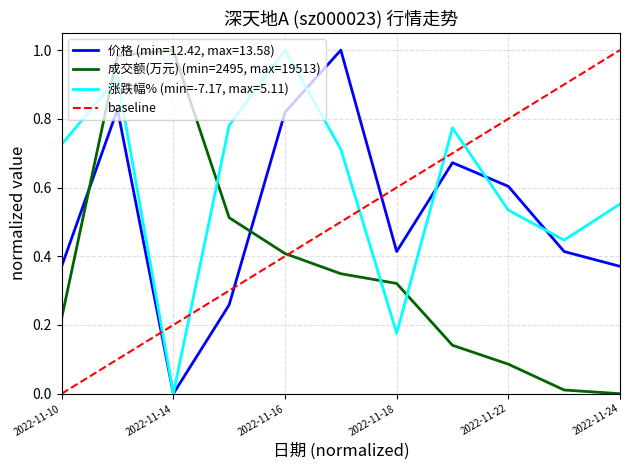

Which series changed the most between 2022-11-17 and 2022-11-24?

价格